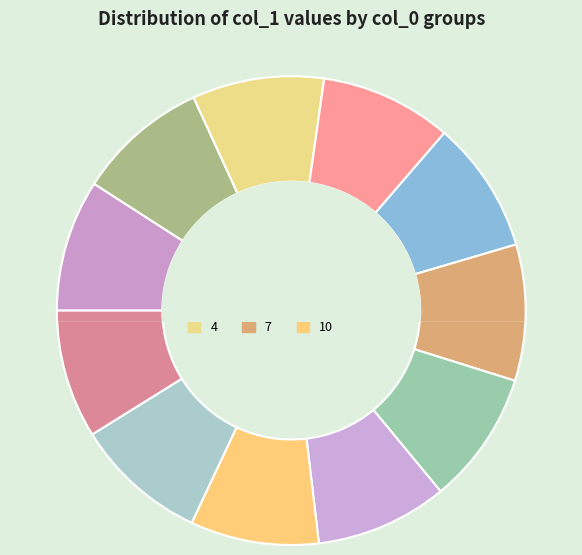

To the nearest percent, what portion does 10 represent?

9%